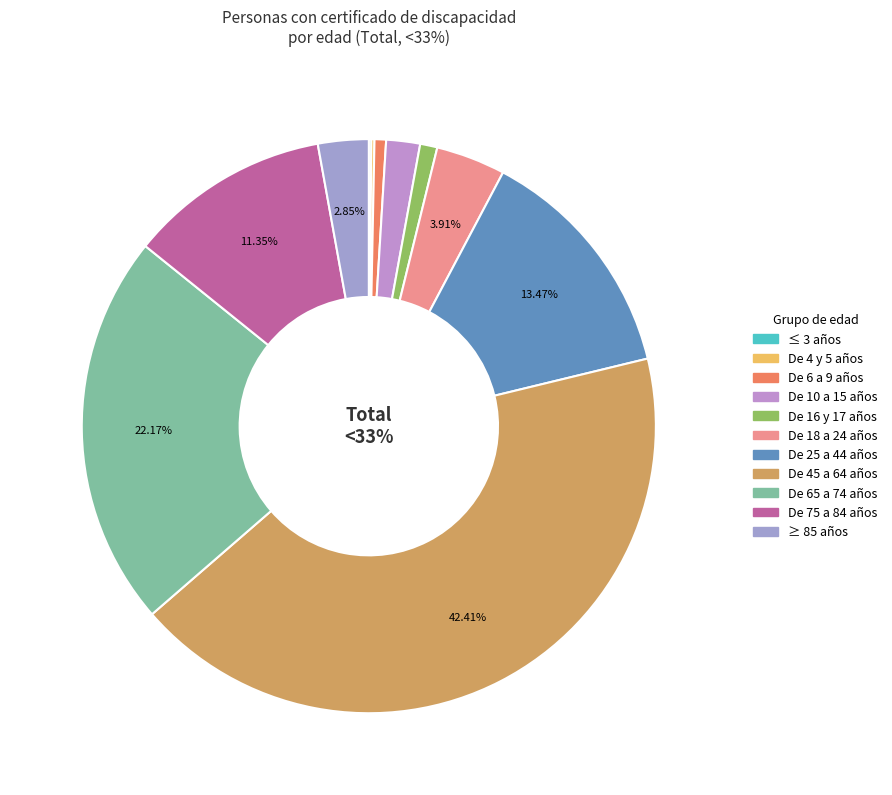

What is the change in value from De 75 a 84 años to ≥ 85 años?

-2581